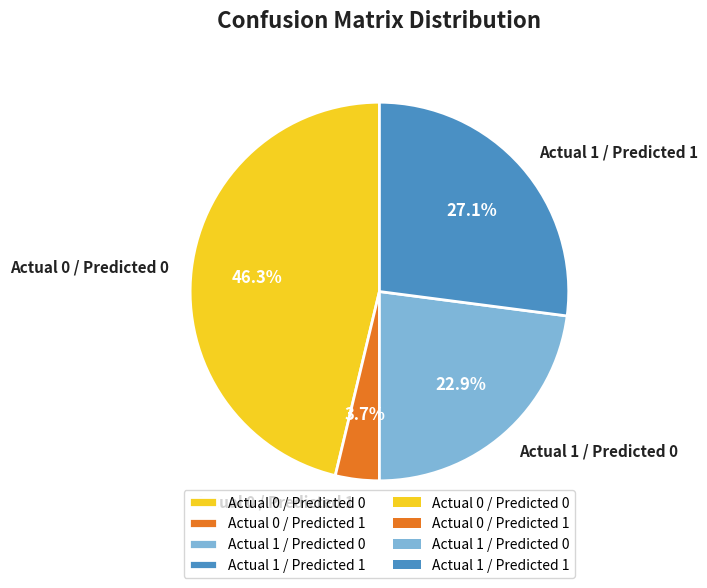

To the nearest percent, what is the difference between the Actual 1 / Predicted 0 and Actual 1 / Predicted 1 slice percentages?

4%